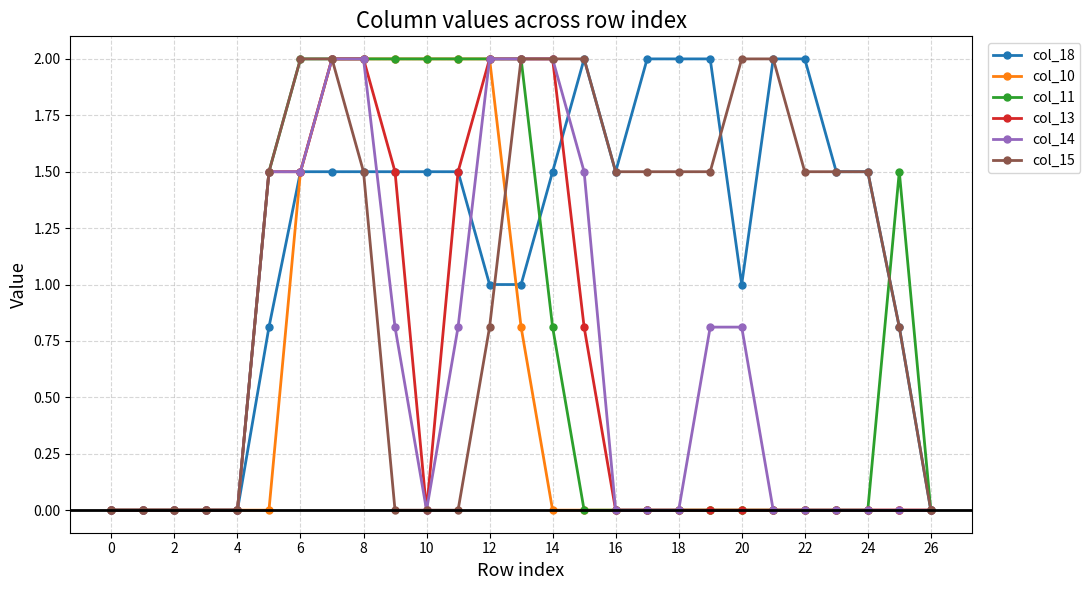

Which series has the largest total across all categories?

col_18